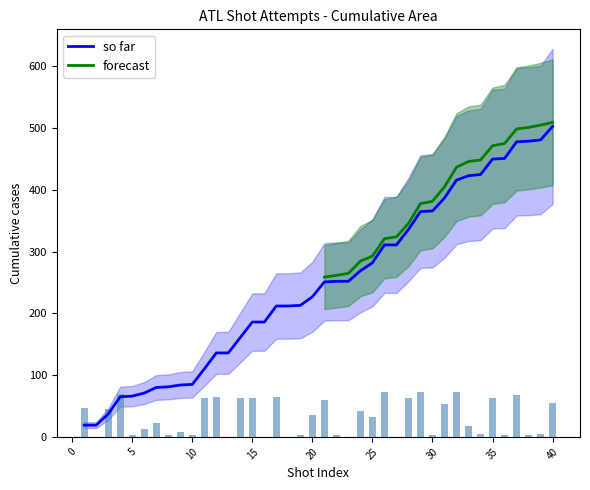

Does the chart contain stacked bars?

No